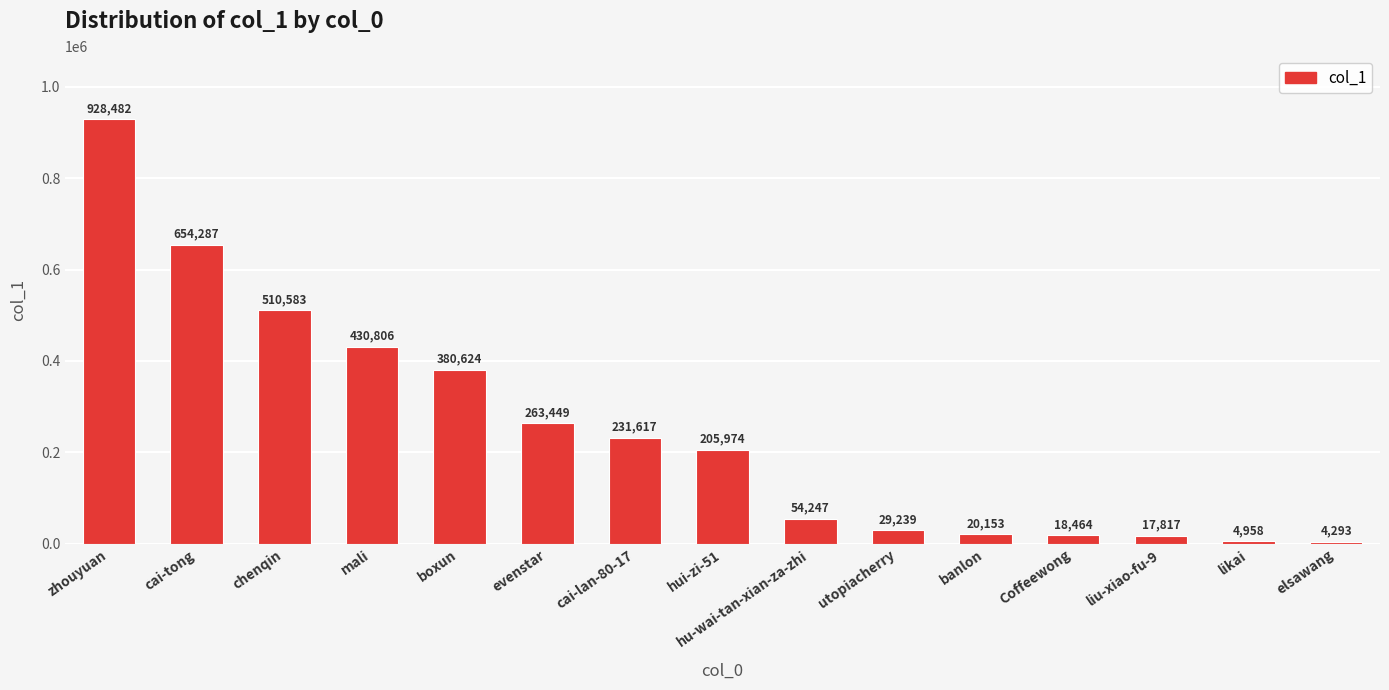

Is it true that the value at cai-tong is 1139621?

False